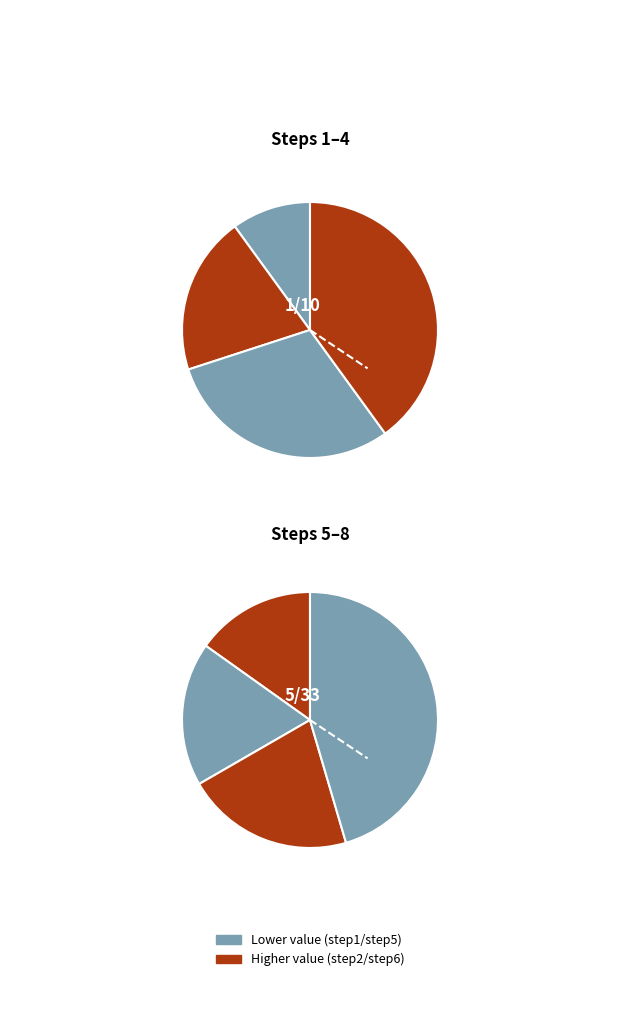

Is it true that step4 is 9% of the pie?

True